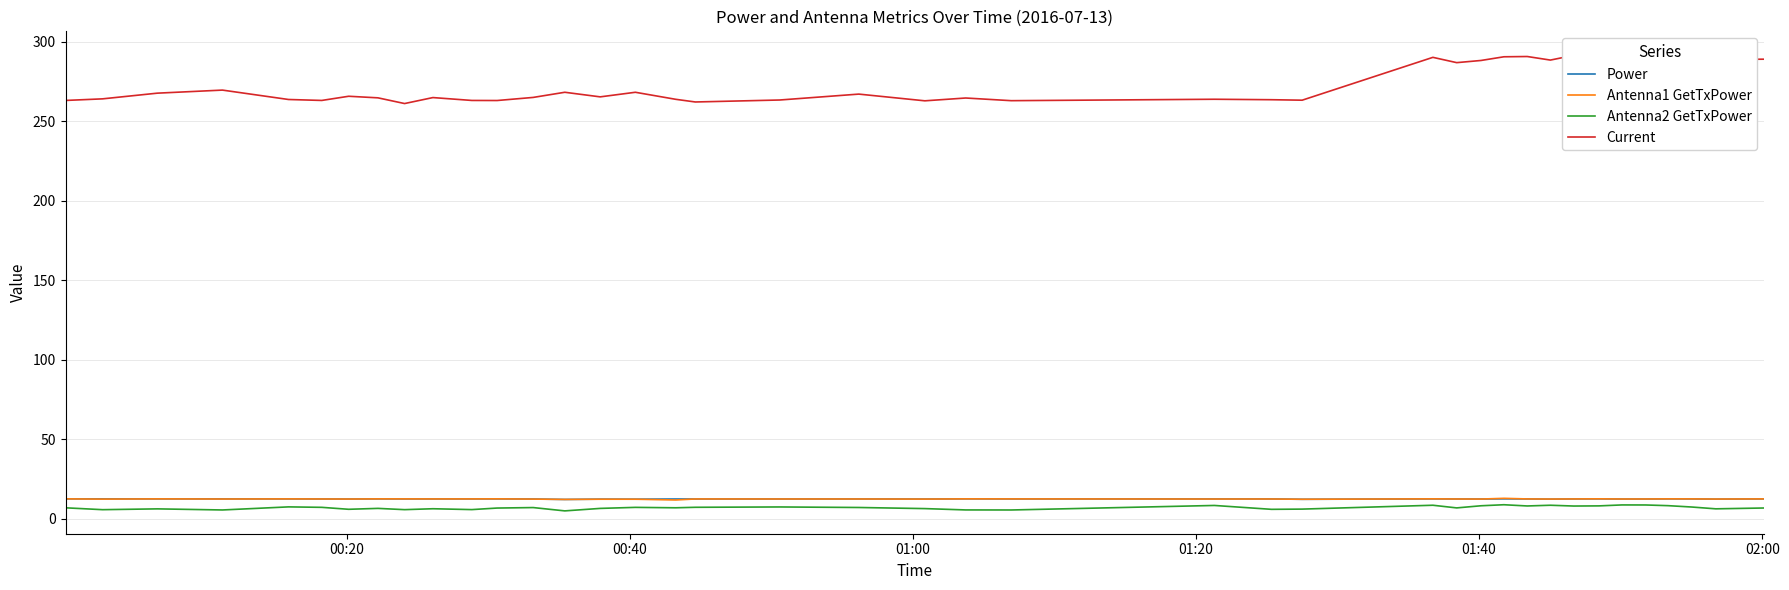

What is the maximum value for Power?

12.5